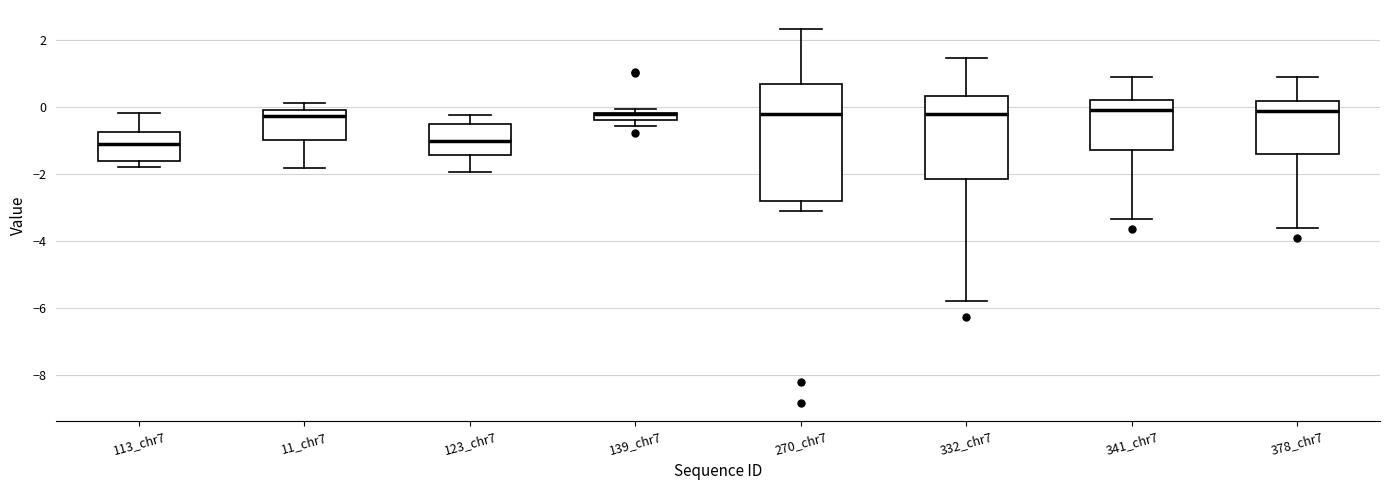

Comparing the boxes themselves (not the whiskers), which one is the tallest?

270_chr7